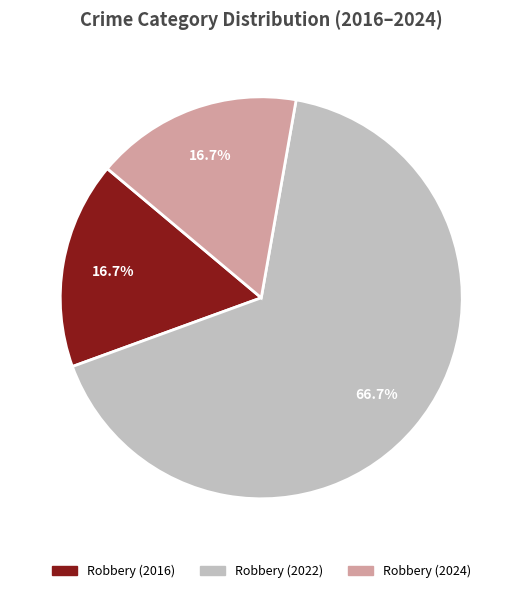

Approximately how many times larger is the value at Robbery (2022) compared to Robbery (2024)?

4.0